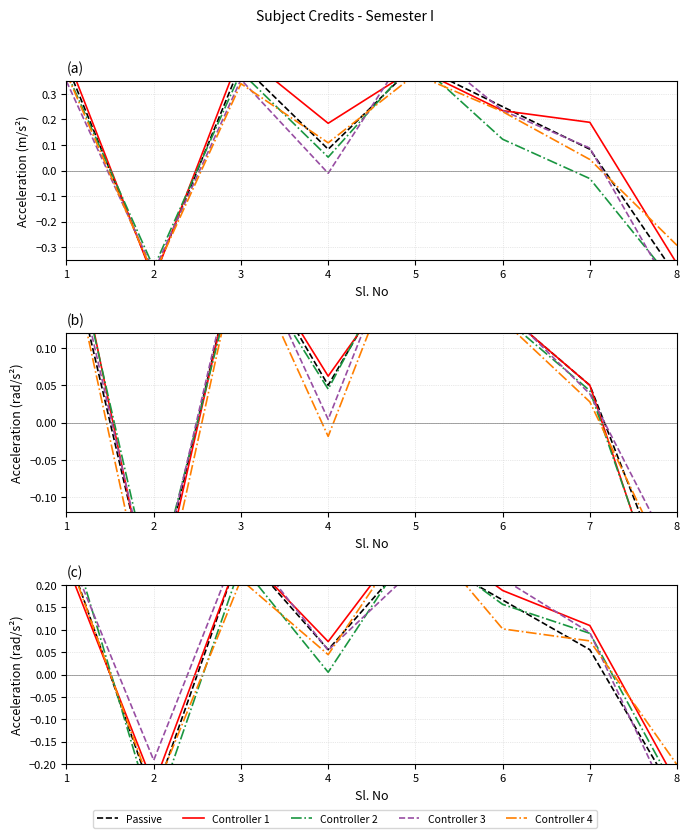

Read the Controller 3 value at 2.

-0.2